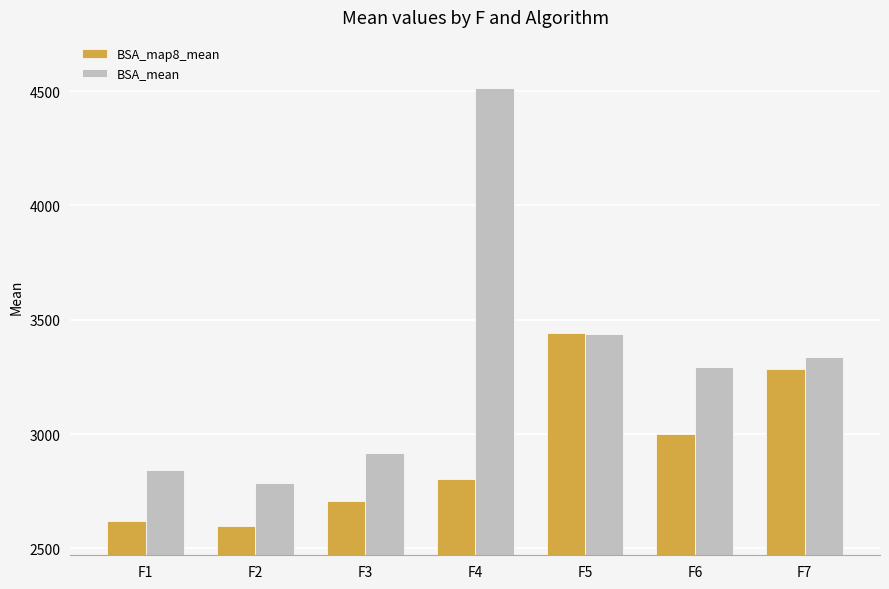

List the series in order of their peak value, highest first.

BSA_mean, BSA_map8_mean